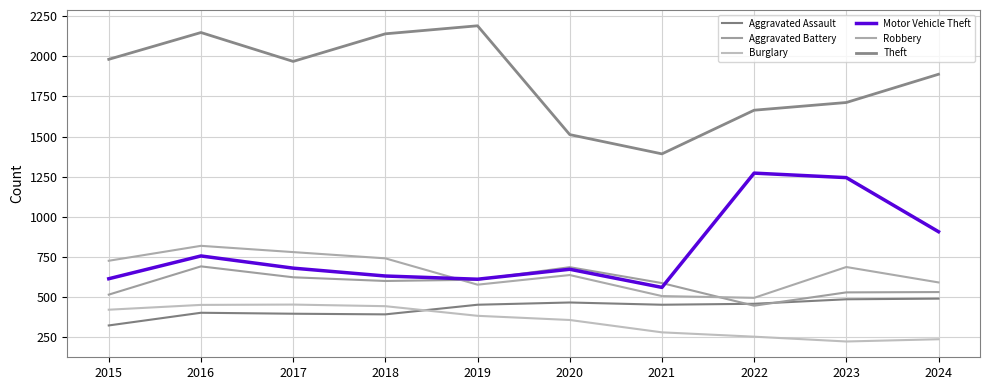

Is it true that Theft equals 1512 at 2020?

True